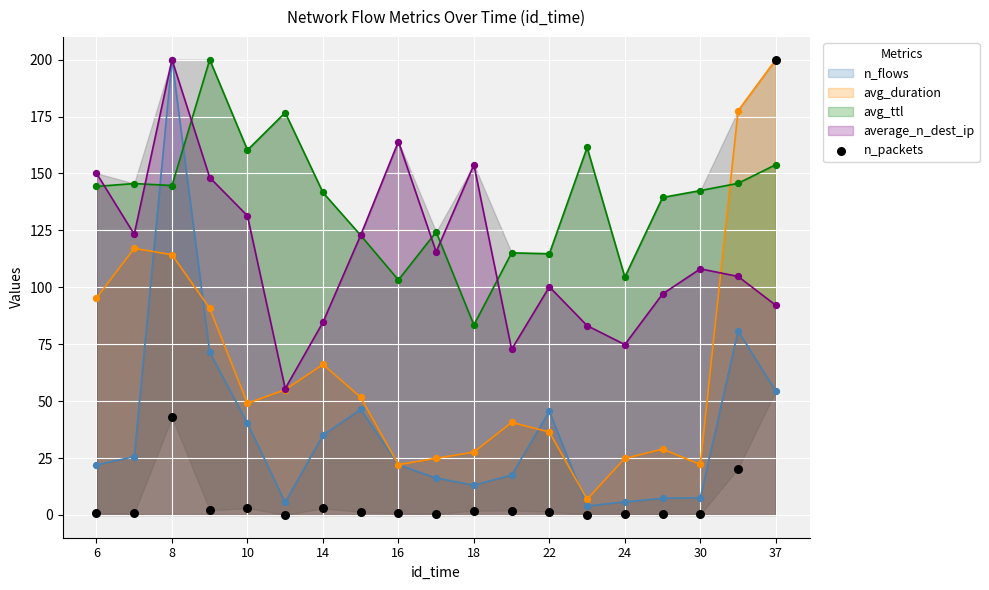

Is it true that avg_duration equals 200.0 at 37?

True